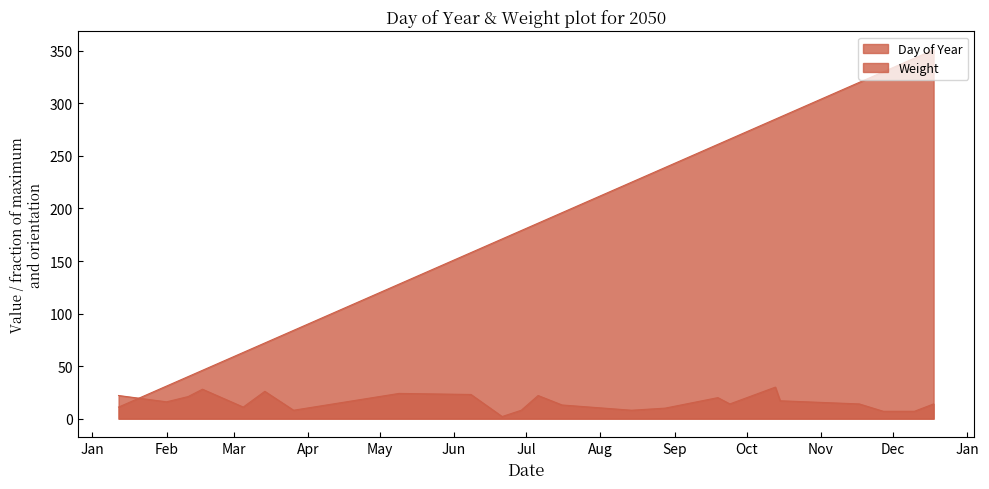

In Weight, how many points are higher than both neighbors (excluding endpoints)?

6